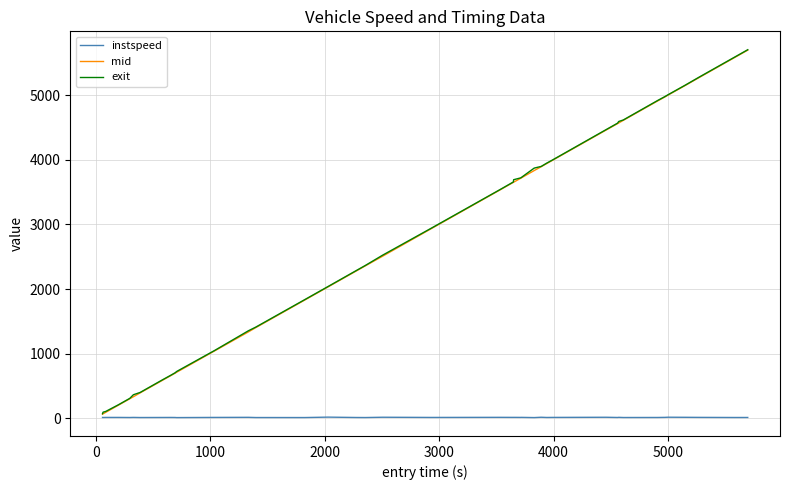

At how many categories does at least one series exceed 4412?

11